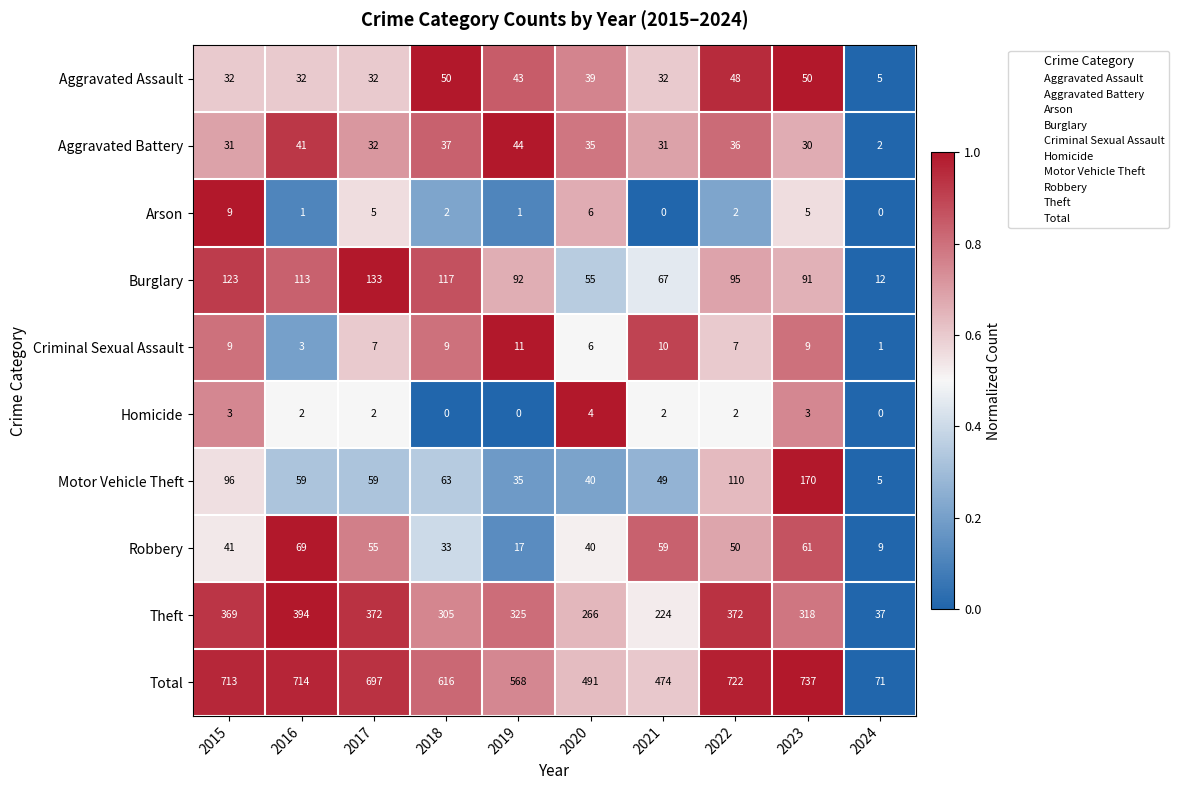

Is the value of Robbery at 2018 greater than the value of Total at 2023?

No